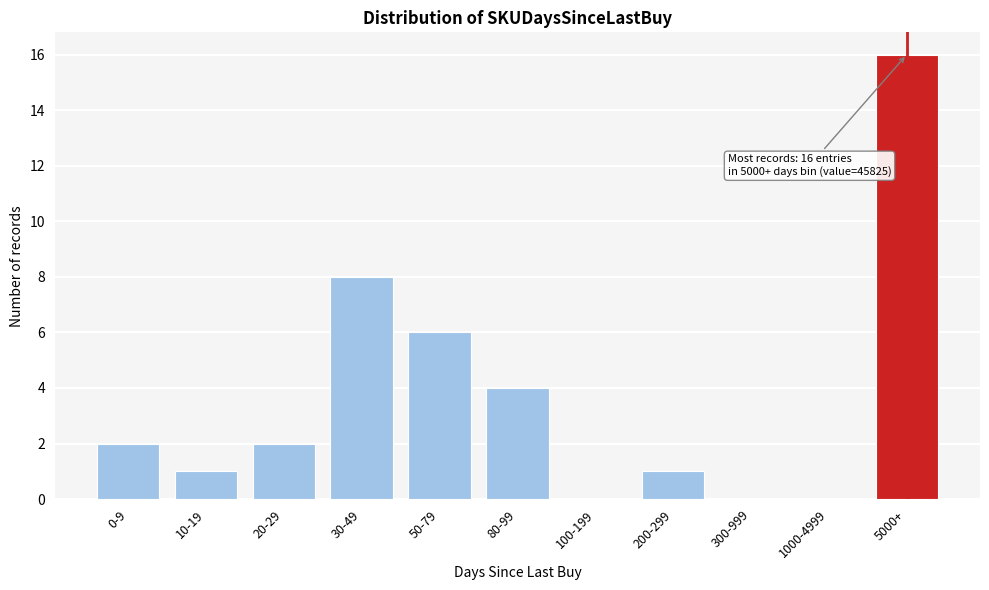

Reading right to left, extract all data points from this chart.

5000+=16	1000-4999=0	300-999=0	200-299=1	100-199=0	80-99=4	50-79=6	30-49=8	20-29=2	10-19=1	0-9=2